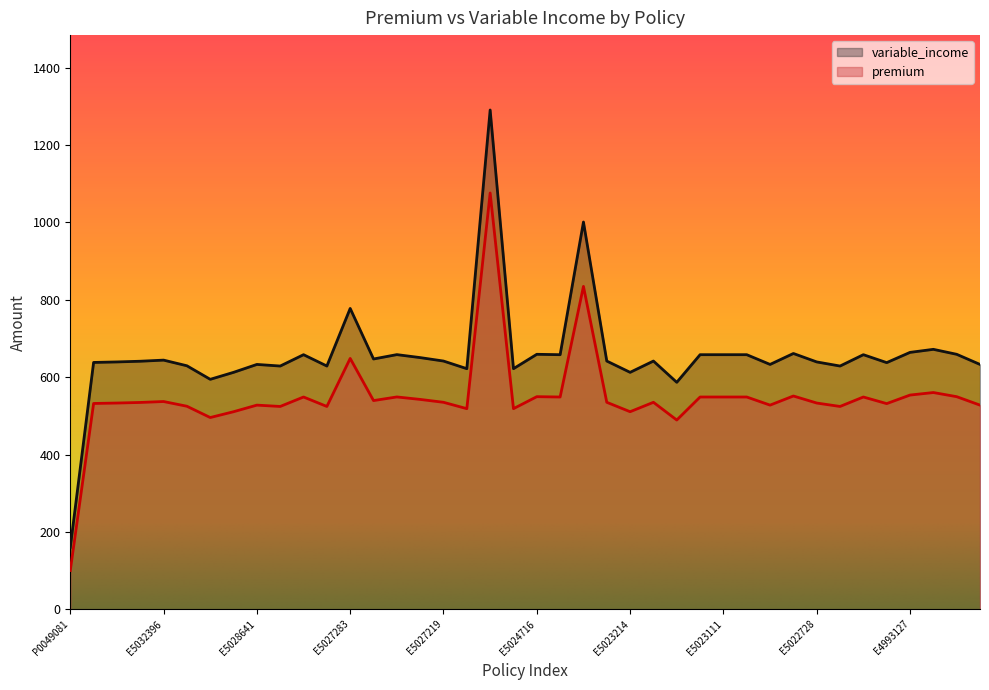

Between E5027238 and E5023288, which is larger?

E5023288